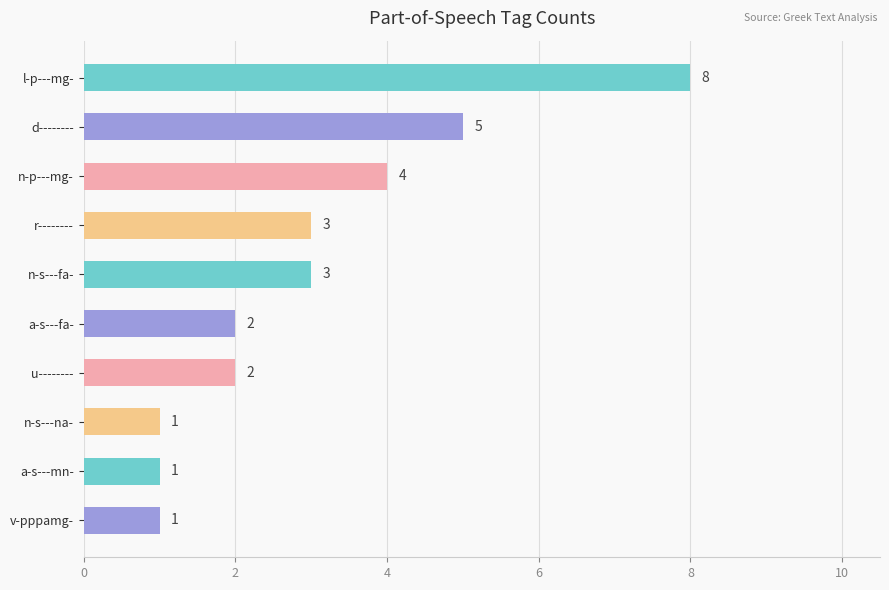

What is the approximate value at n-p---mg-?

4